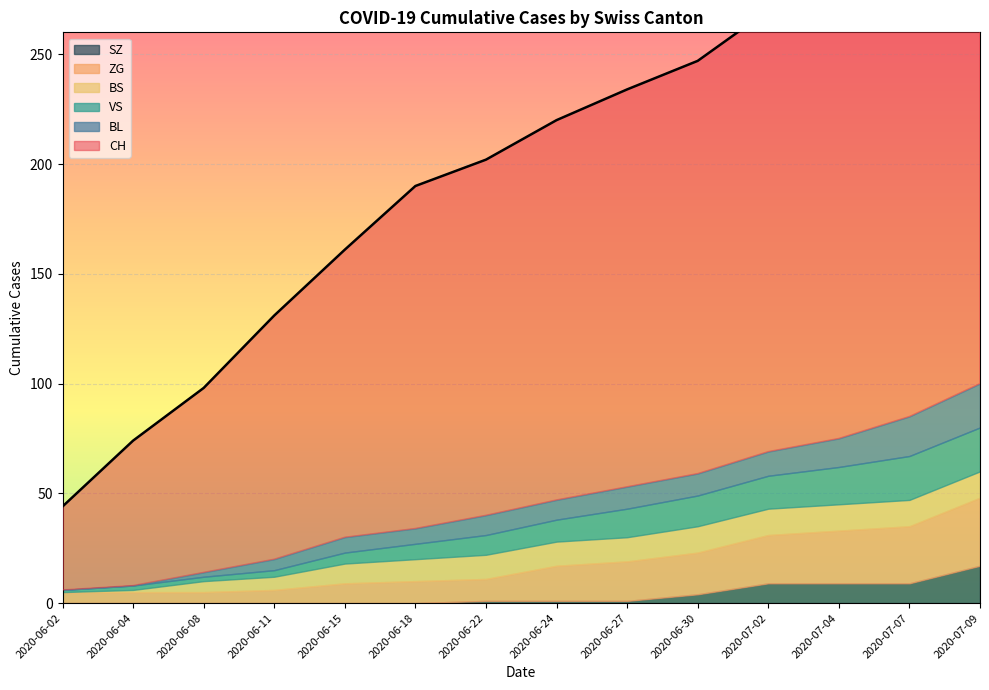

What is the sum of the SZ values at 2020-06-27 and 2020-07-04?

10